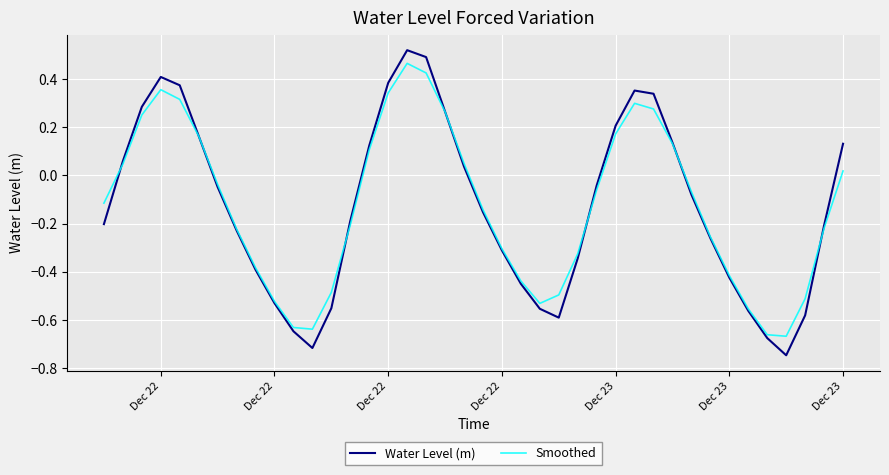

Which series has the widest spread of values?

Water Level (m)